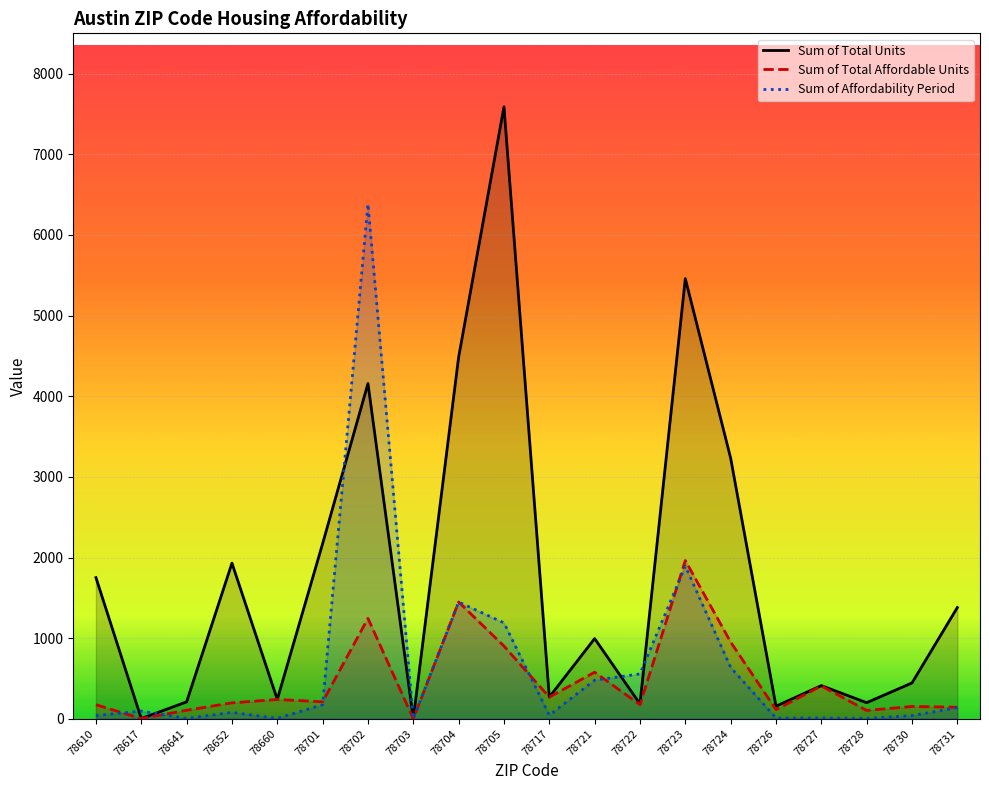

How many lines are shown in the chart?

3